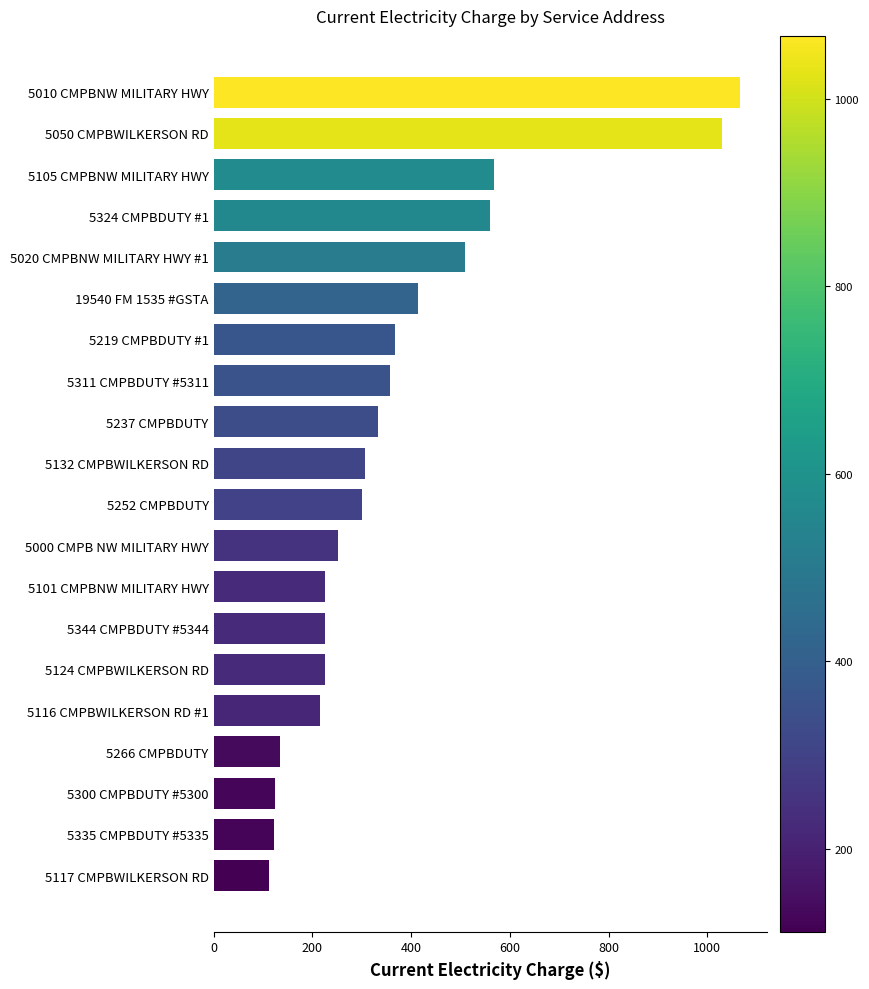

The chart shows a value of 192.6 at 5132 CMPBWILKERSON RD. True or false?

False